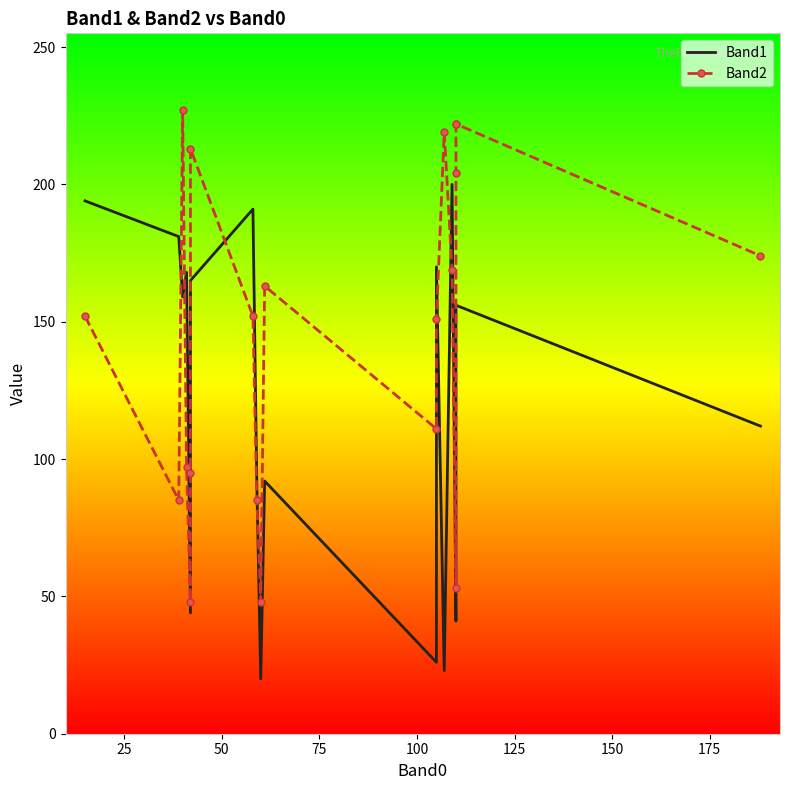

Reading left to right, extract all data points from this chart.

Band1: 194	181	159	168	44	162	165	191	91	20	92	26	170	23	200	41	41	82	156	112
Band2: 152	85	227	97	48	95	213	152	85	48	163	111	151	219	169	53	204	222	222	174